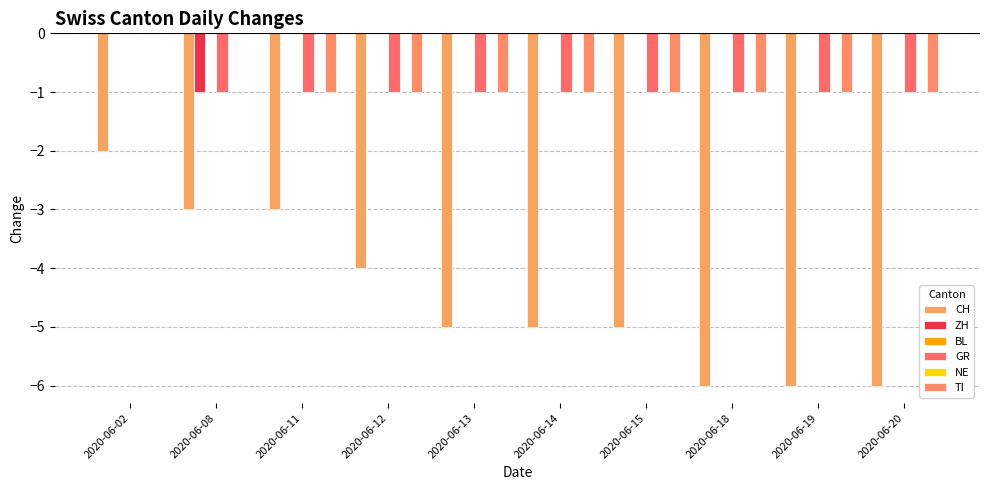

Reading right to left, list all the values displayed in this chart.

CH: 2020-06-20=-6	2020-06-19=-6	2020-06-18=-6	2020-06-15=-5	2020-06-14=-5	2020-06-13=-5	2020-06-12=-4	2020-06-11=-3	2020-06-08=-3	2020-06-02=-2
ZH: 2020-06-20=0	2020-06-19=0	2020-06-18=0	2020-06-15=0	2020-06-14=0	2020-06-13=0	2020-06-12=0	2020-06-11=0	2020-06-08=-1	2020-06-02=0
BL: 2020-06-20=0	2020-06-19=0	2020-06-18=0	2020-06-15=0	2020-06-14=0	2020-06-13=0	2020-06-12=0	2020-06-11=0	2020-06-08=0	2020-06-02=0
GR: 2020-06-20=-1	2020-06-19=-1	2020-06-18=-1	2020-06-15=-1	2020-06-14=-1	2020-06-13=-1	2020-06-12=-1	2020-06-11=-1	2020-06-08=-1	2020-06-02=0
NE: 2020-06-20=0	2020-06-19=0	2020-06-18=0	2020-06-15=0	2020-06-14=0	2020-06-13=0	2020-06-12=0	2020-06-11=0	2020-06-08=0	2020-06-02=0
TI: 2020-06-20=-1	2020-06-19=-1	2020-06-18=-1	2020-06-15=-1	2020-06-14=-1	2020-06-13=-1	2020-06-12=-1	2020-06-11=-1	2020-06-08=0	2020-06-02=0